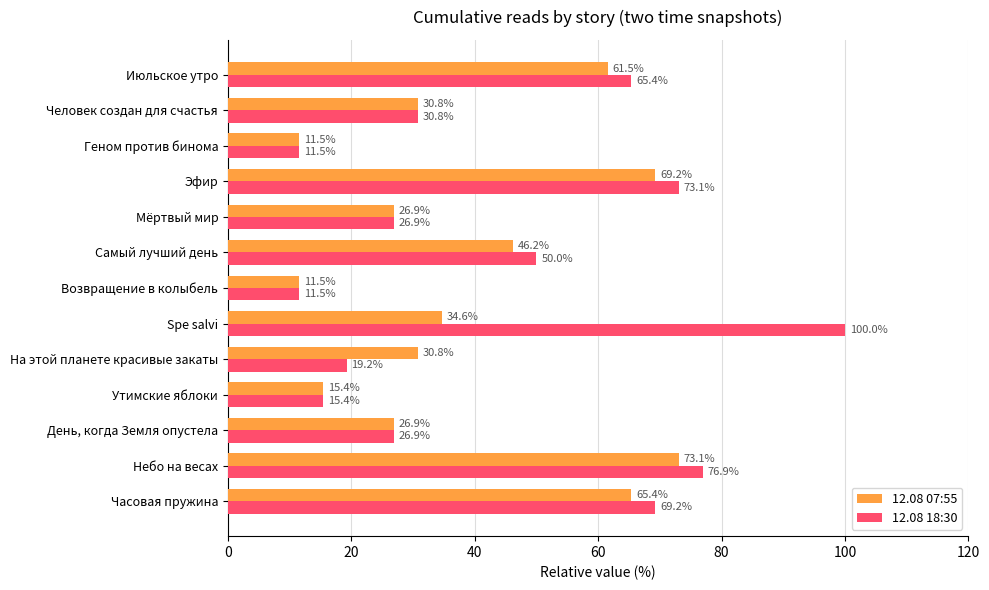

Is it true that 12.08 07:55 equals 51.0 at На этой планете красивые закаты?

False